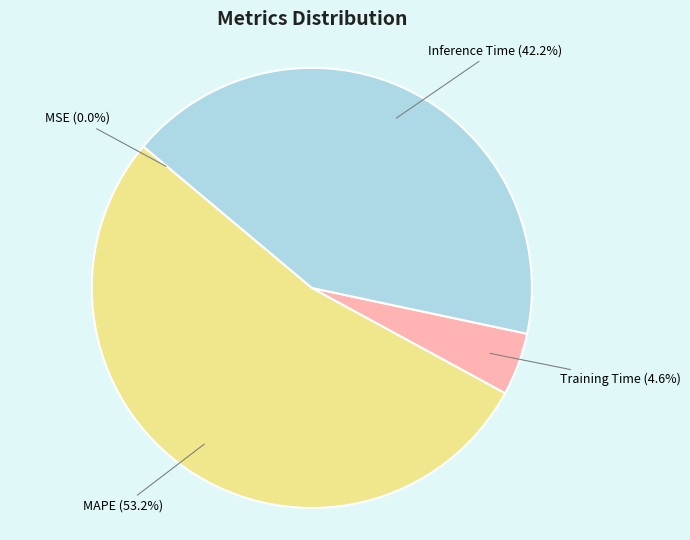

Does any single category account for the majority?

Yes